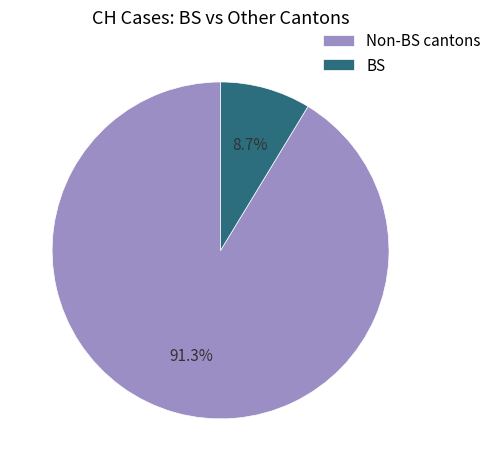

Which slice is the largest?

Non-BS cantons